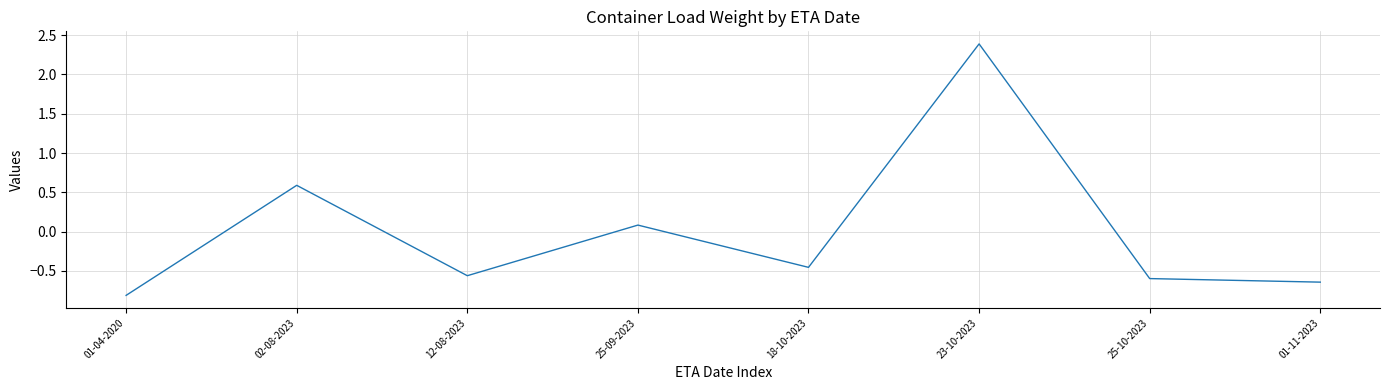

What is the sum of the values at 01-04-2020 and 23-10-2023?

1.6